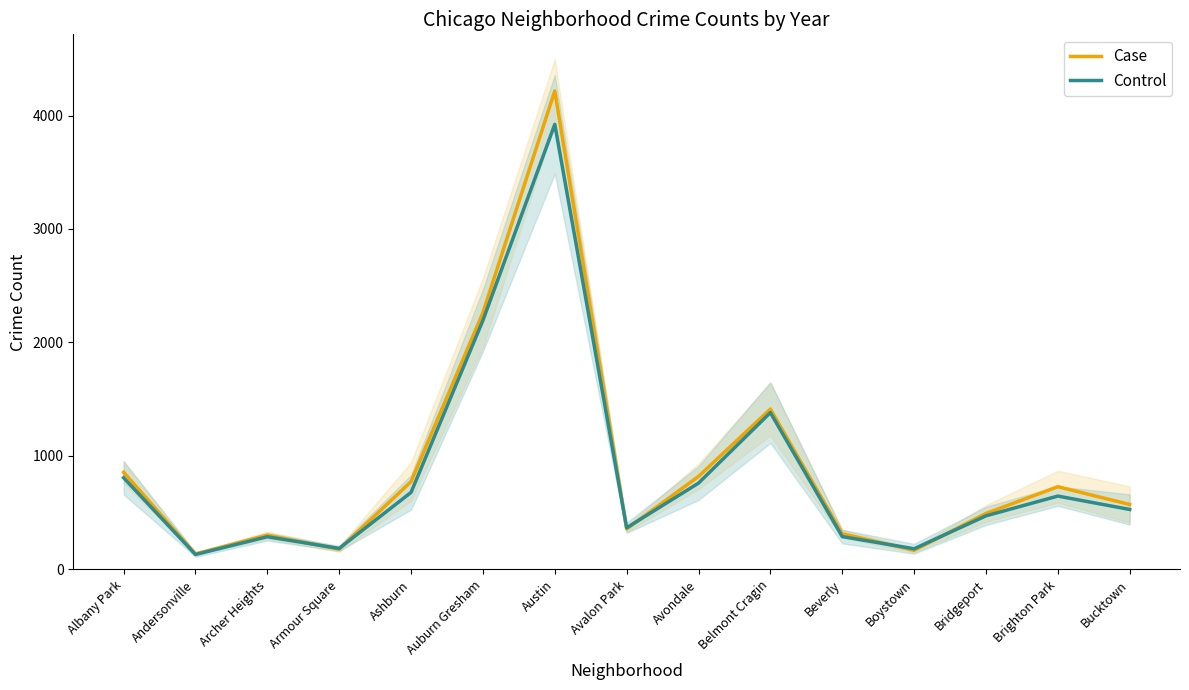

What is the label of the 13th point from the left?

Bridgeport